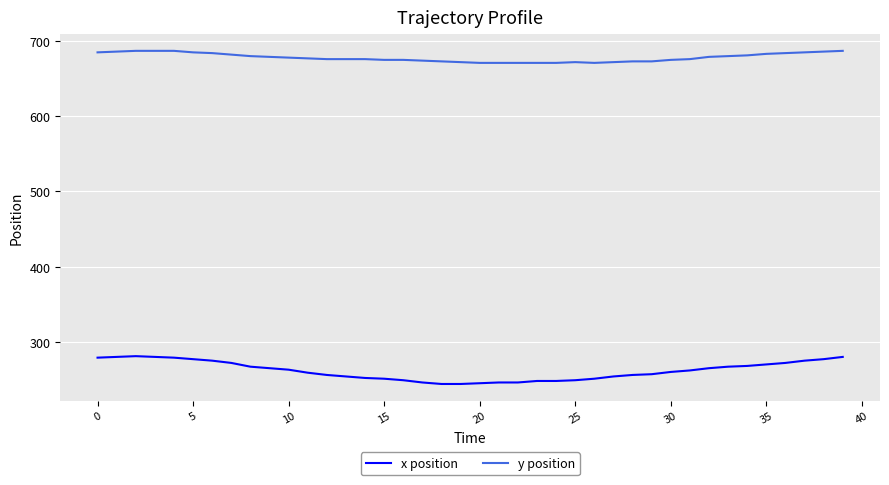

What is the difference between the maximum and minimum values in the y position series?

16